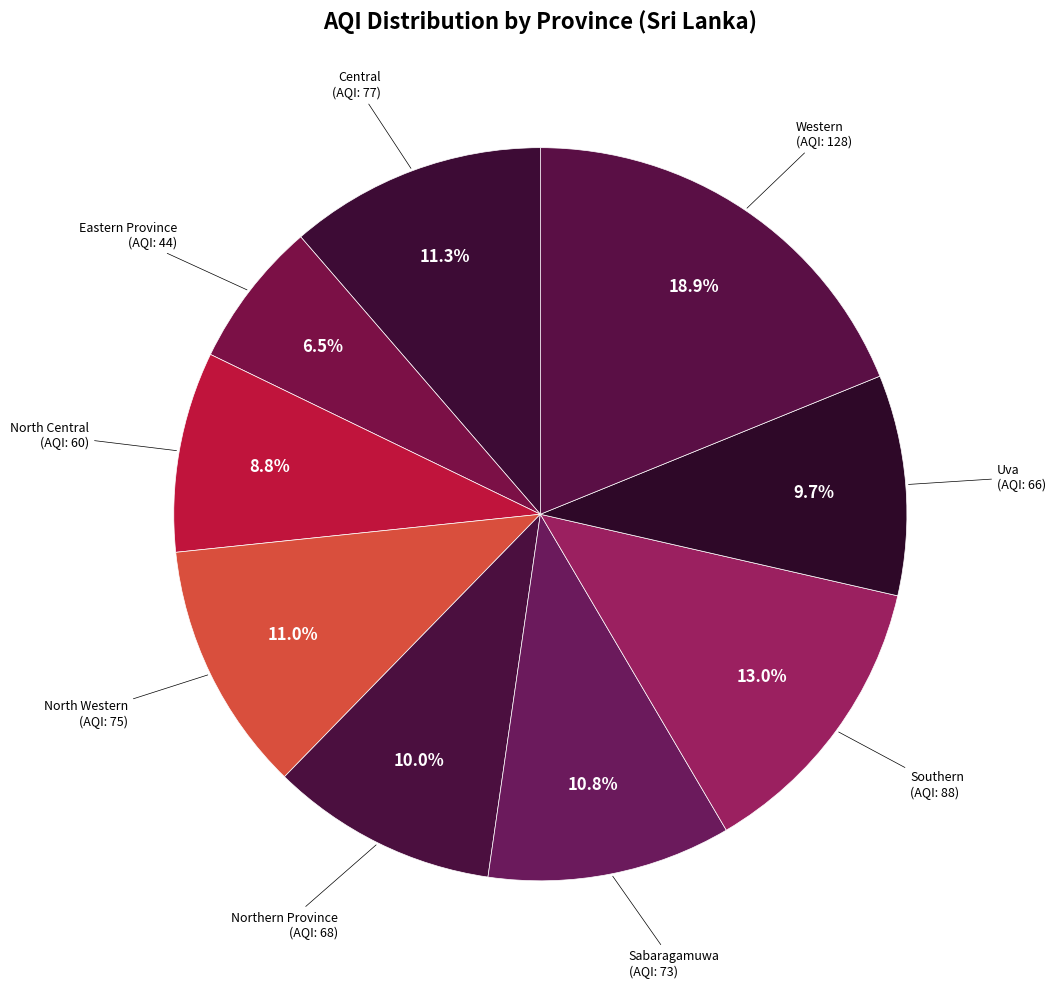

Does Northern Province represent more than half of the total?

No